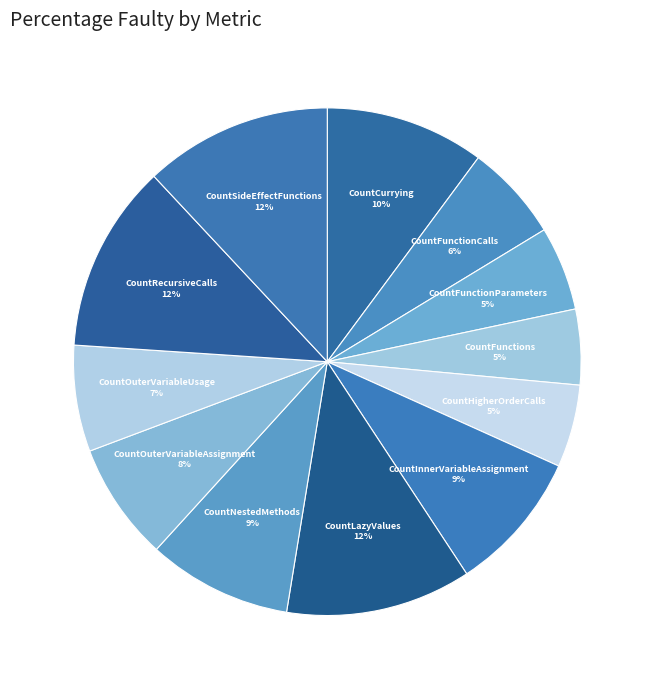

To the nearest percent, what is the average slice percentage?

8%